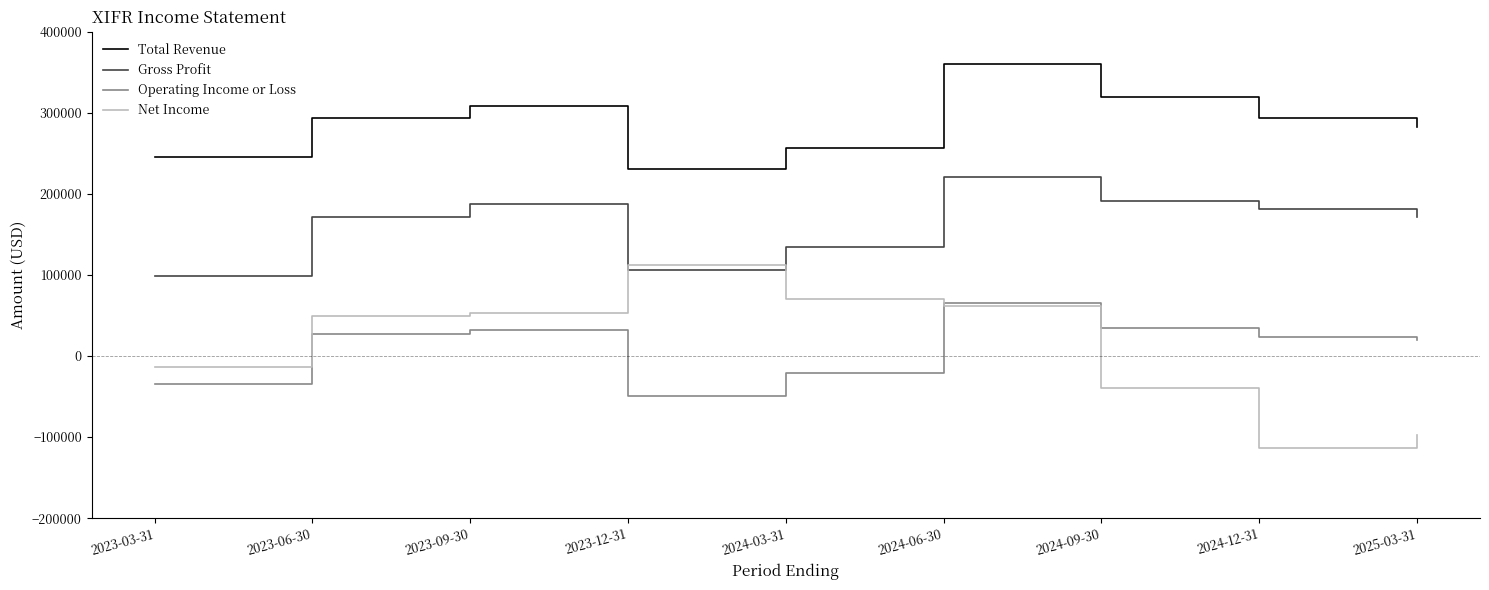

What is the greatest value displayed?

360000